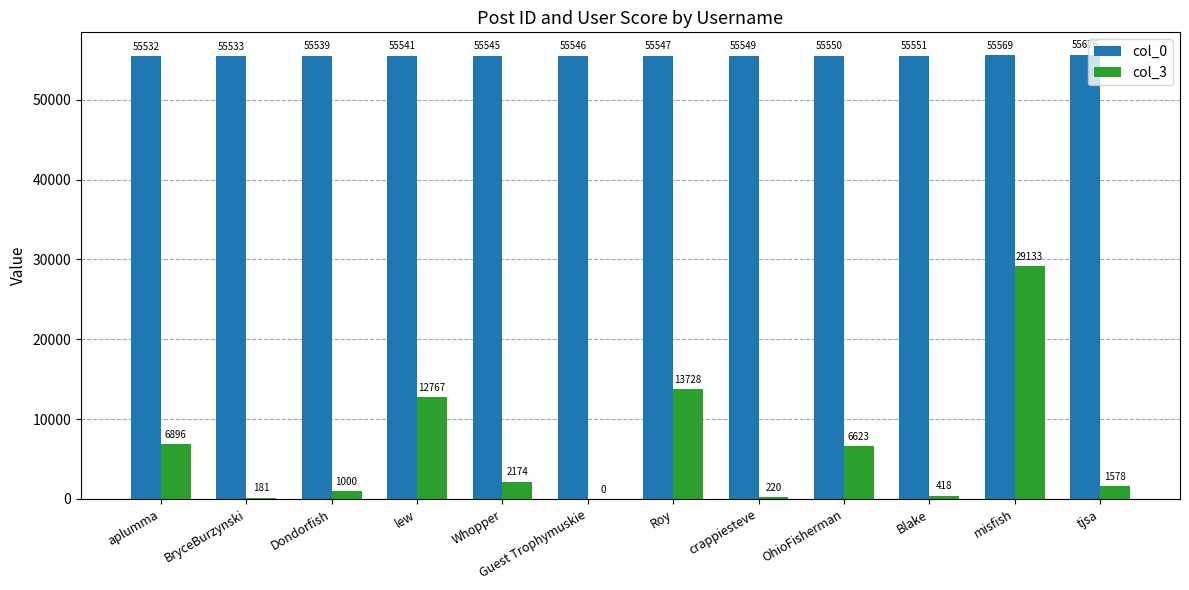

Reading left to right, list all the values displayed in this chart.

col_0: 55532	55533	55539	55541	55545	55546	55547	55549	55550	55551	55569	55676
col_3: 6896	181	1000	12767	2174	0	13728	220	6623	418	29133	1578